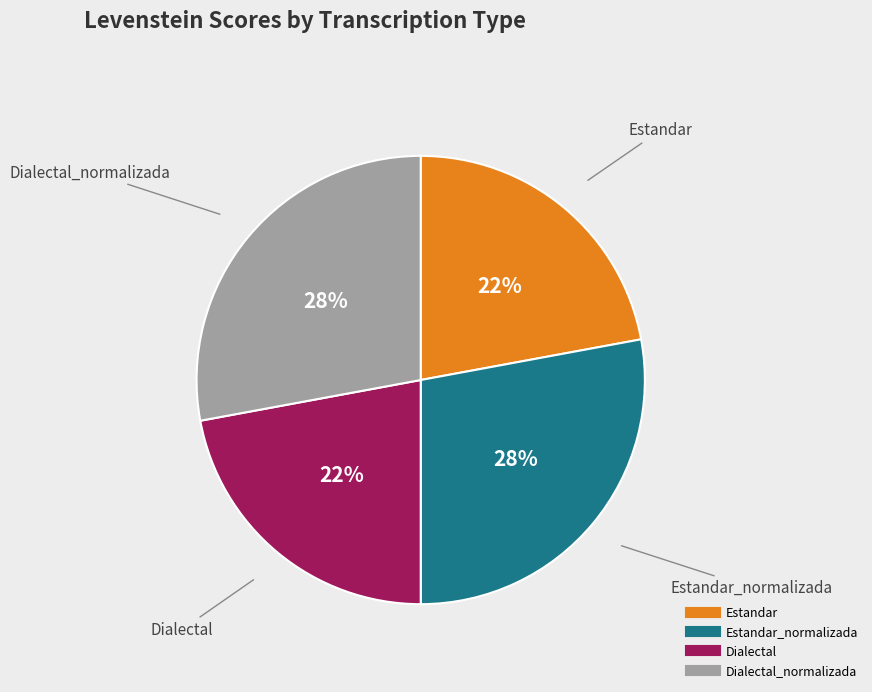

To the nearest percent, what is the average slice percentage?

25%